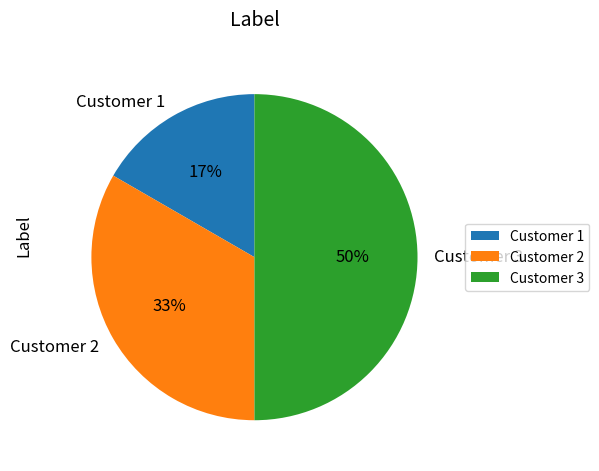

To the nearest percent, what is the combined percentage of Customer 1 and Customer 3?

67%